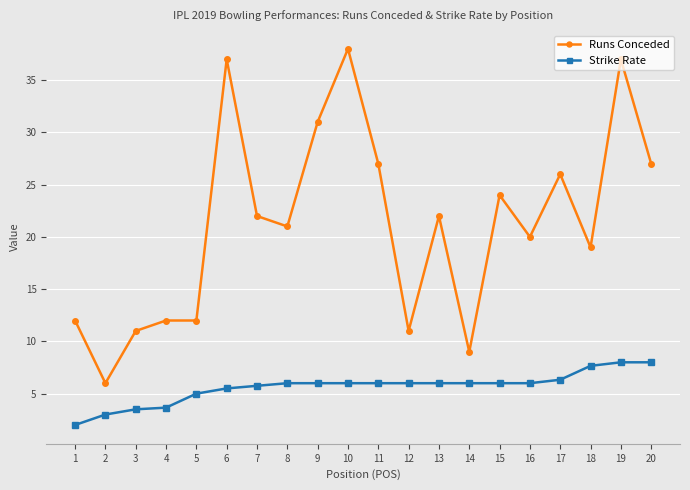

Is it true that Strike Rate equals 4.5 at 20?

False